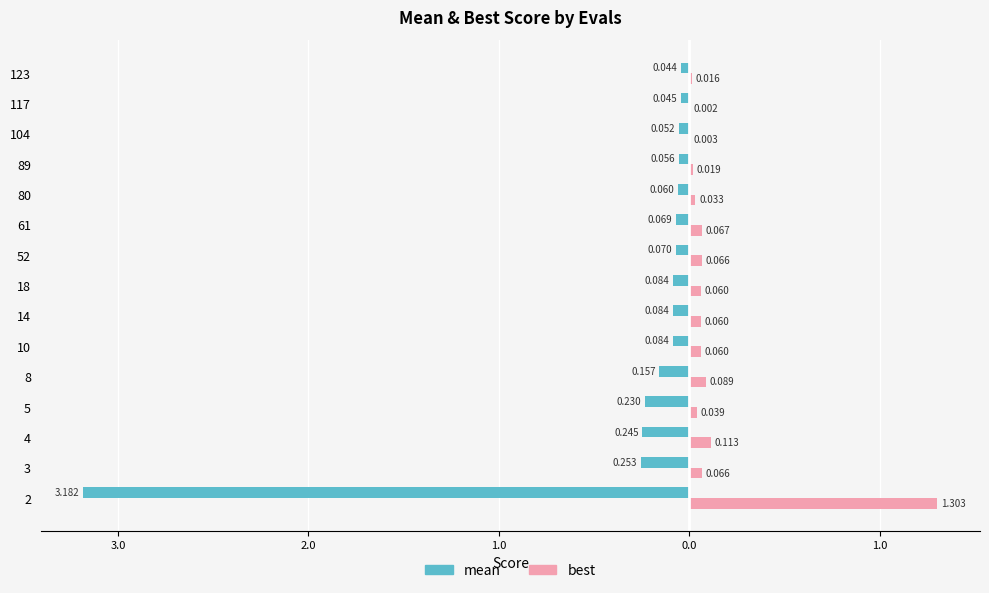

Reading right to left, what are all the values shown in this chart?

mean: -0.0	-0.0	-0.1	-0.1	-0.1	-0.1	-0.1	-0.1	-0.1	-0.1	-0.2	-0.2	-0.2	-0.3	-3.2
best: 0.0	0.0	0.0	0.0	0.0	0.1	0.1	0.1	0.1	0.1	0.1	0.0	0.1	0.1	1.3